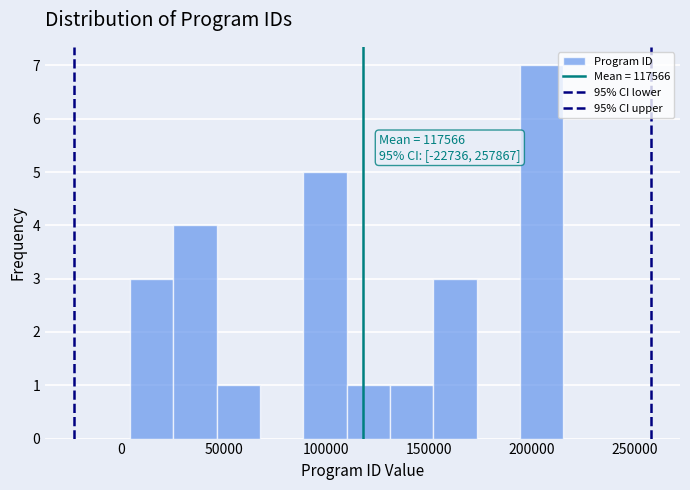

Which range on the x-axis has the tallest bar?

195000 to 215000